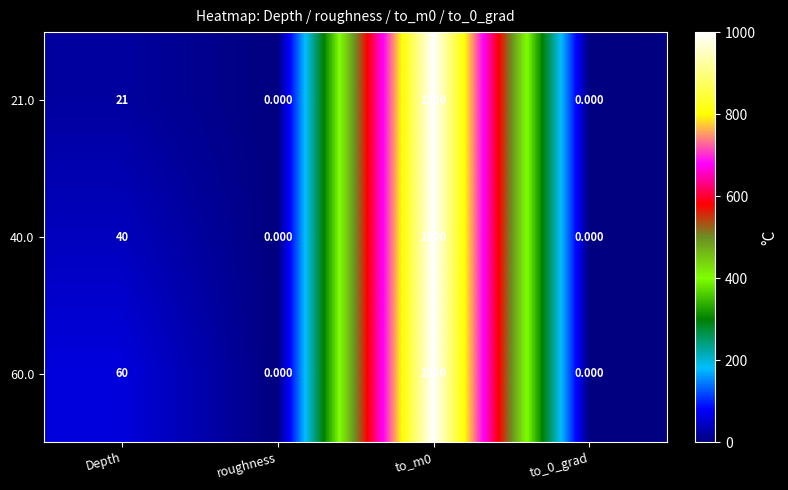

At which label is 21.0 closest to 500?

Depth